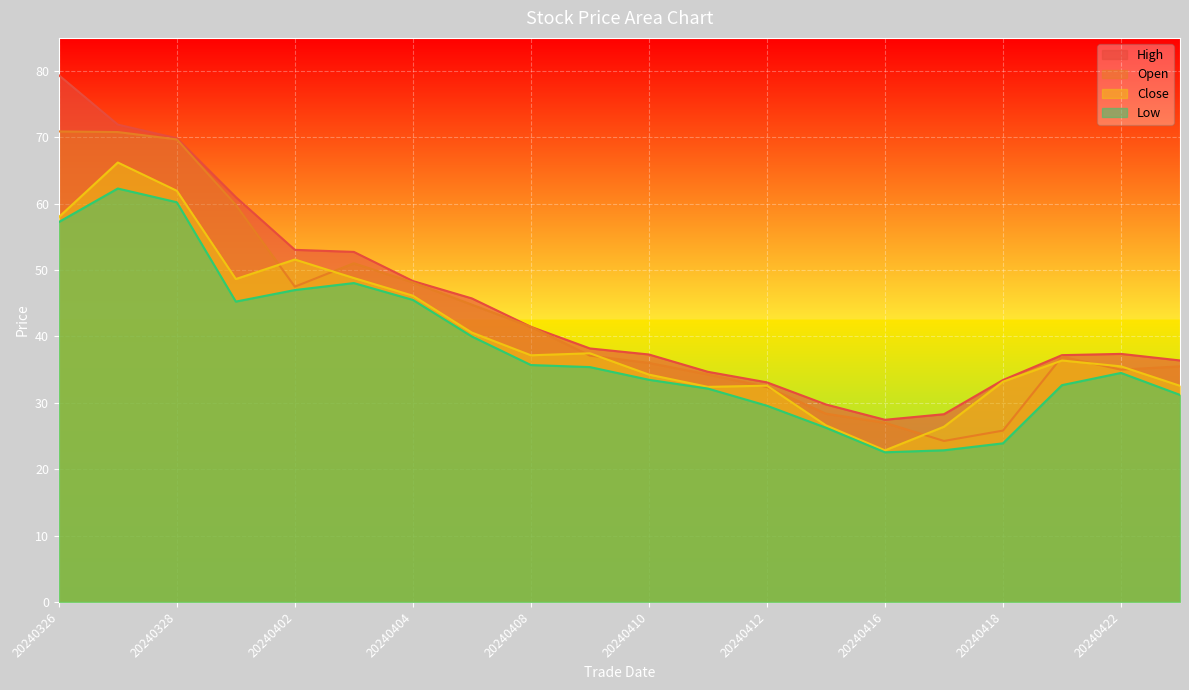

Reading left to right, transcribe all the data shown in this chart.

high: 79.4	71.9	69.9	61.0	53.1	52.8	48.4	45.7	41.5	38.2	37.3	34.7	33.1	29.8	27.4	28.3	33.4	37.2	37.4	36.4
open: 70.9	70.8	69.7	59.8	47.5	51.0	48.1	44.8	41.5	37.1	36.0	34.3	32.4	28.4	27.0	24.3	25.8	37.0	35.0	35.5
close: 58.0	66.2	62.0	48.7	51.6	48.8	46.1	40.6	37.2	37.5	34.3	32.4	32.6	26.6	22.8	26.4	33.2	36.4	35.5	32.6
low: 57.2	62.3	60.2	45.3	47.0	48.0	45.5	40.0	35.7	35.4	33.5	32.1	29.6	26.2	22.6	22.9	23.9	32.7	34.5	31.2